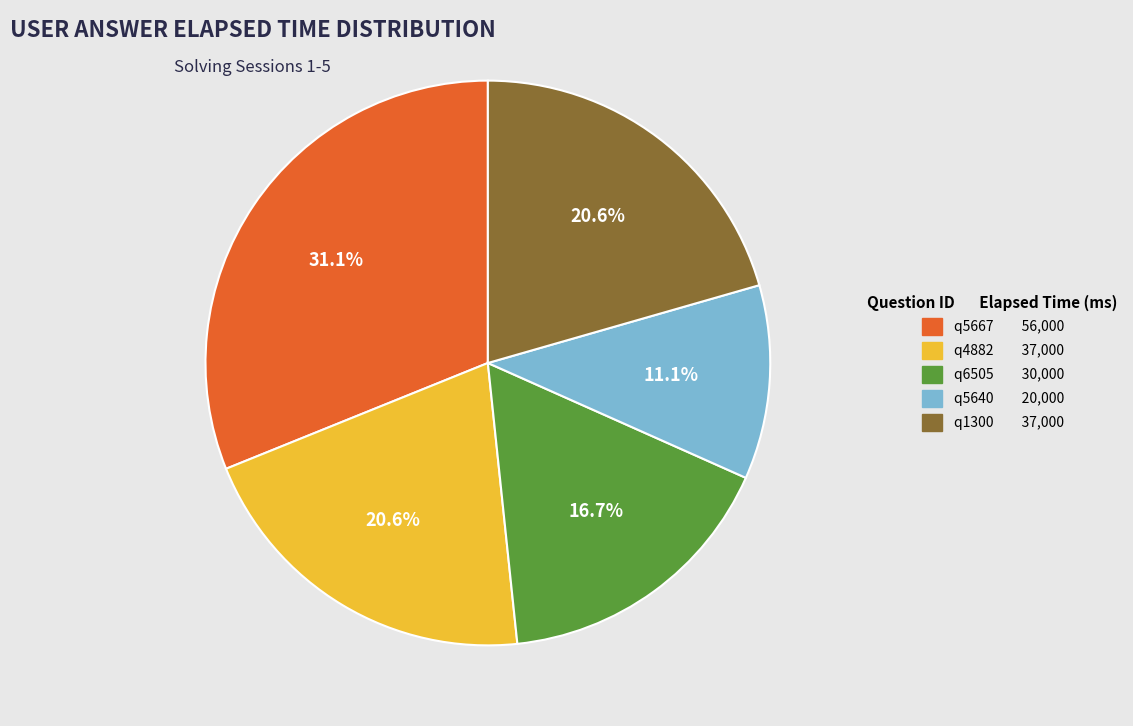

What is the smallest slice in the pie chart?

q5640